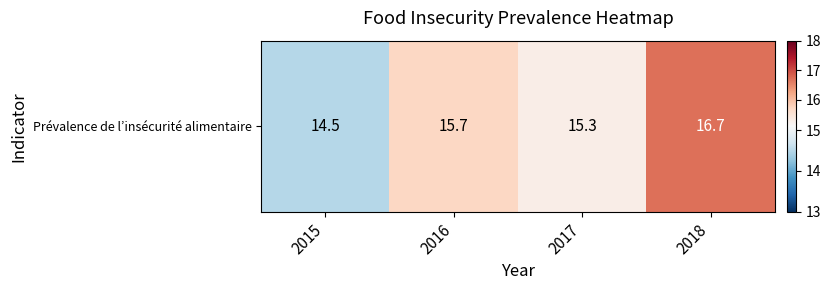

What is the maximum value shown in the chart?

16.7